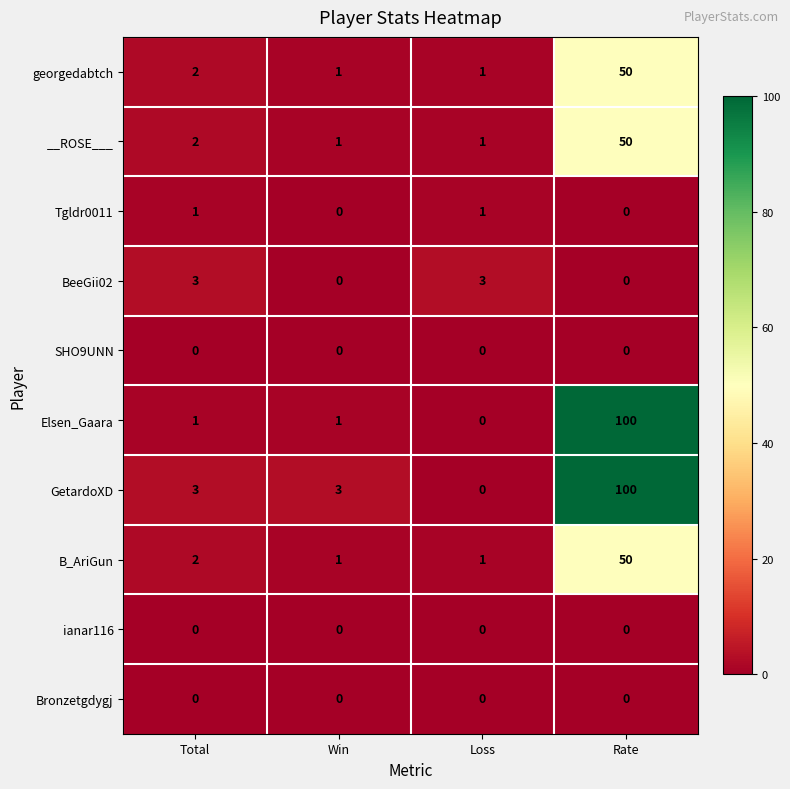

What is the greatest value displayed?

100